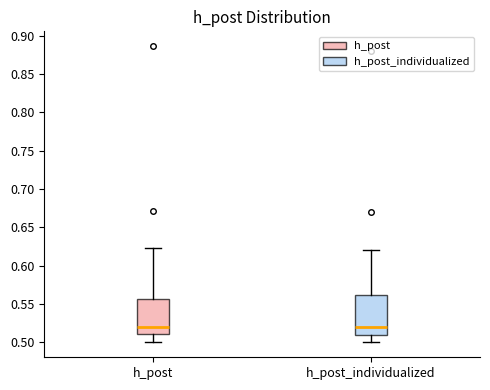

Reading left to right, read every box against the y-axis: the position of its median line, the range the box covers, and the ends of its whiskers. The values are not printed on the chart, so give them approximately, as read against the axis.

h_post: median 0.520, box 0.510 to 0.555, whiskers 0.500 to 0.625
h_post_individualized: median 0.520, box 0.510 to 0.565, whiskers 0.500 to 0.620